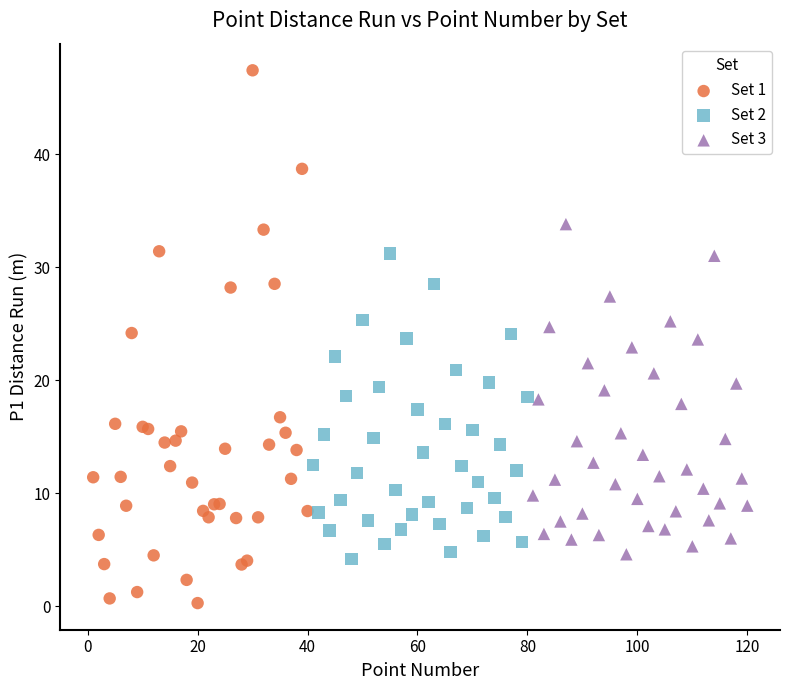

Which series contains the highest Y value?

Set 1